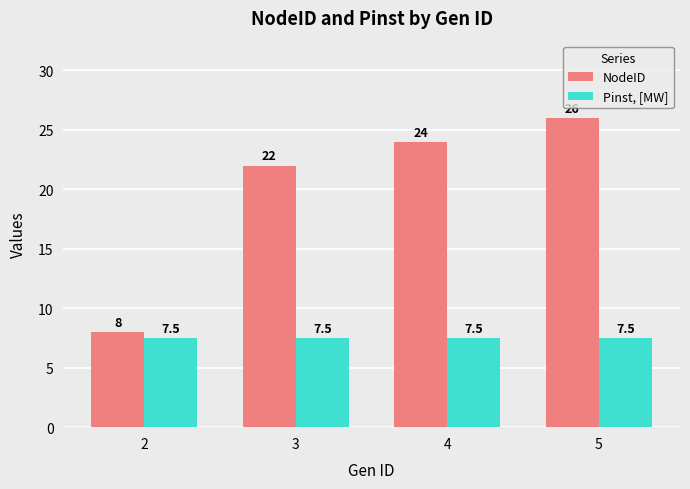

Which series has the largest range (max minus min)?

NodeID